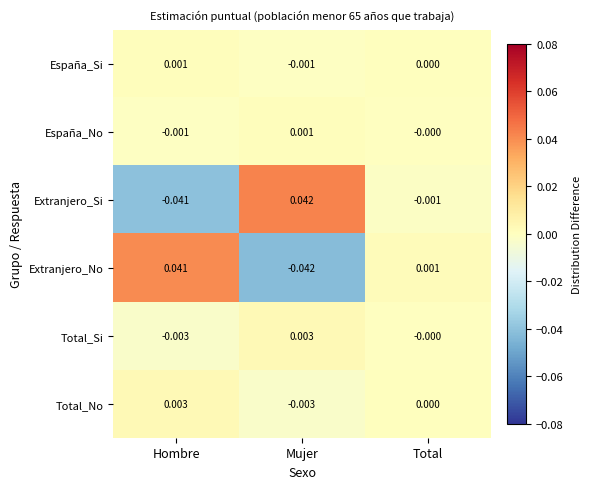

How many data points in Extranjero_No are above 0?

2